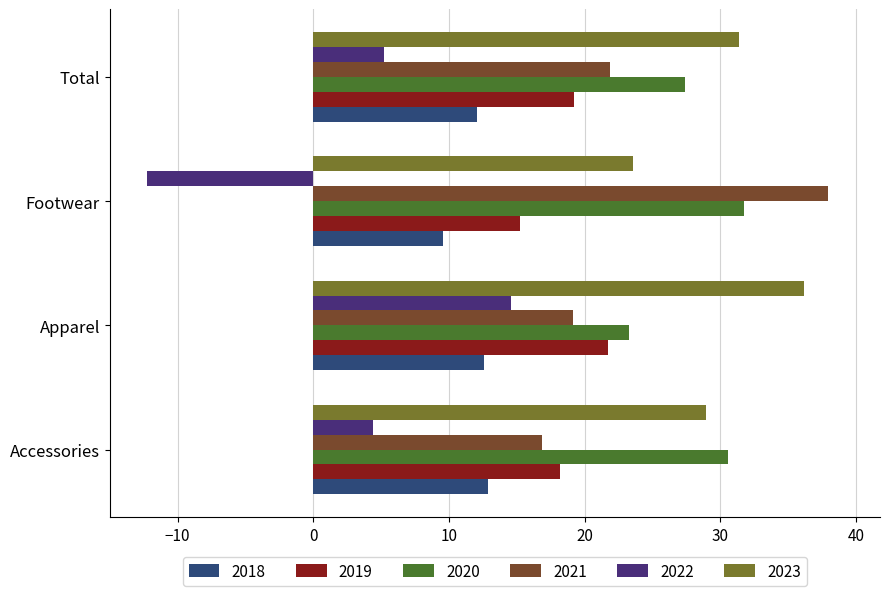

At which label is 2023 closest to 29?

Accessories